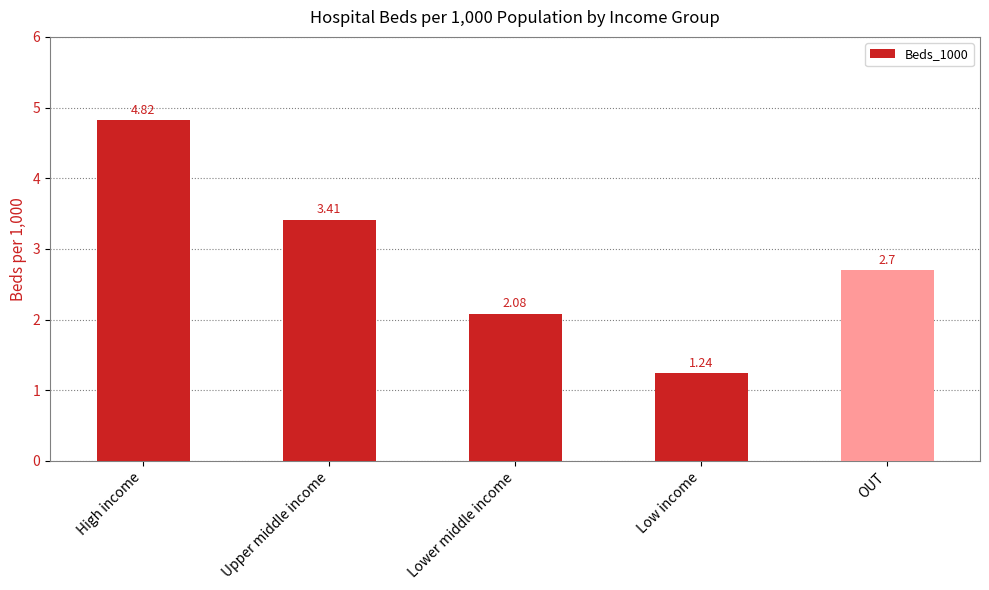

How many categories are shown in the chart?

5